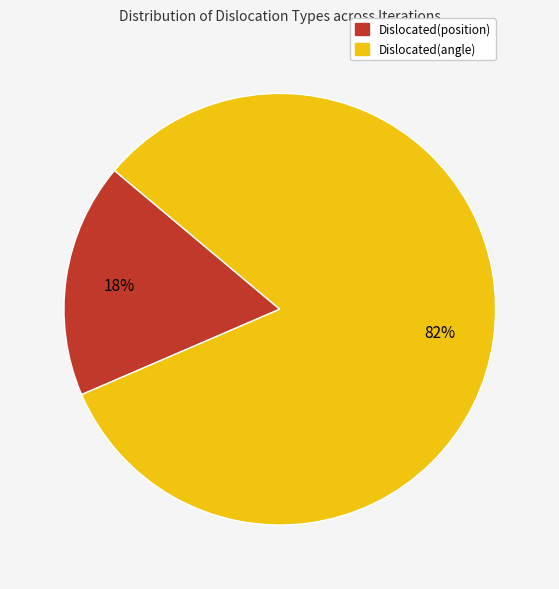

How many slices are in this pie chart?

2